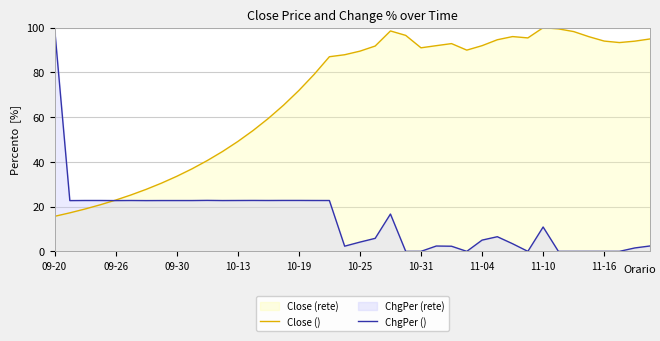

Which series has the widest spread of values?

ChgPer ()